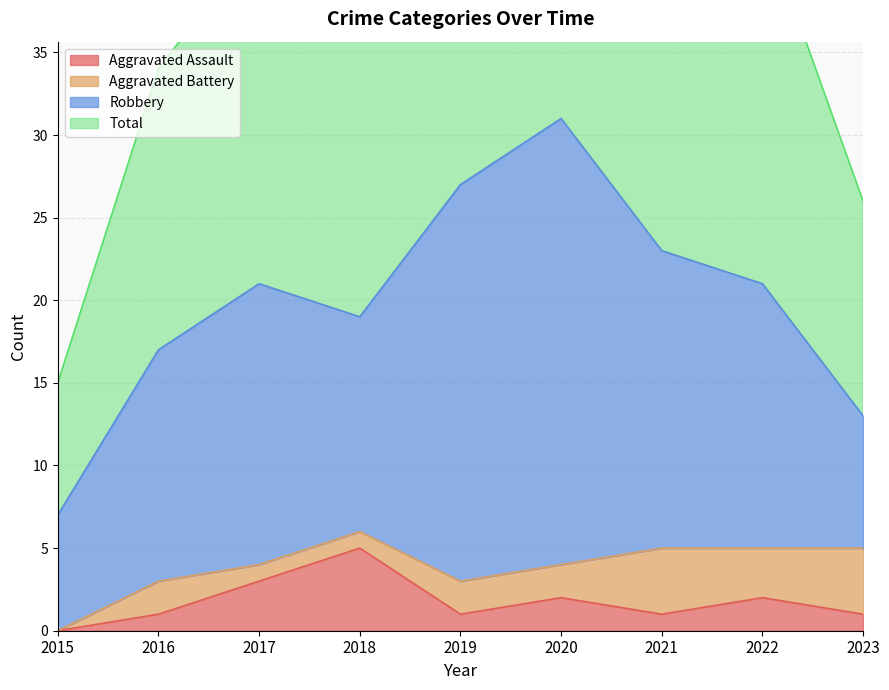

What is the difference between the maximum and minimum values in the Total series?

47